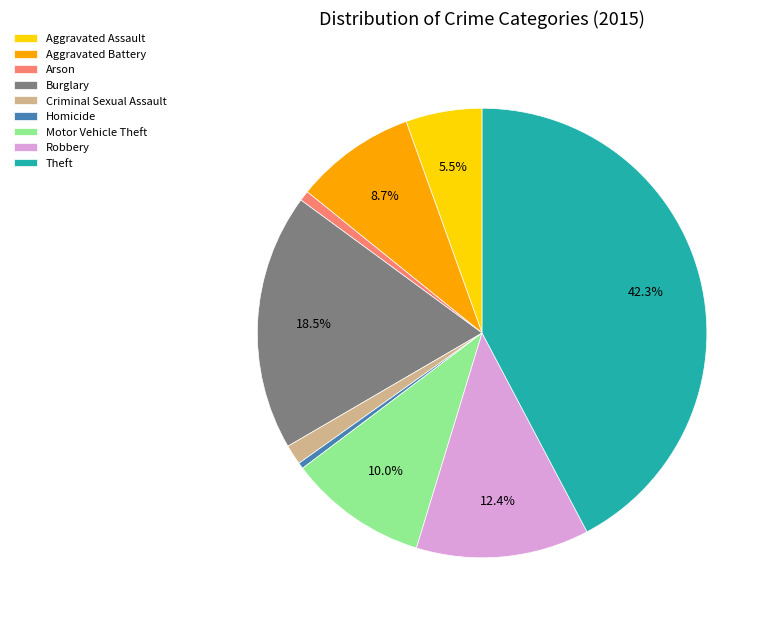

To the nearest percent, what is the combined percentage of Criminal Sexual Assault and Aggravated Assault?

7%